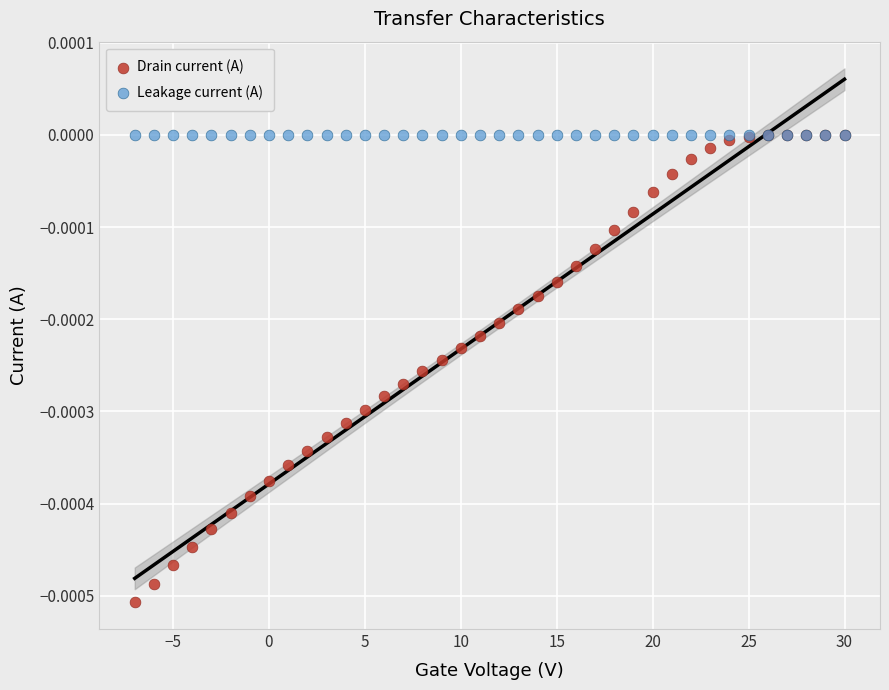

What are all the series names shown in the legend?

Drain current (A), Leakage current (A)